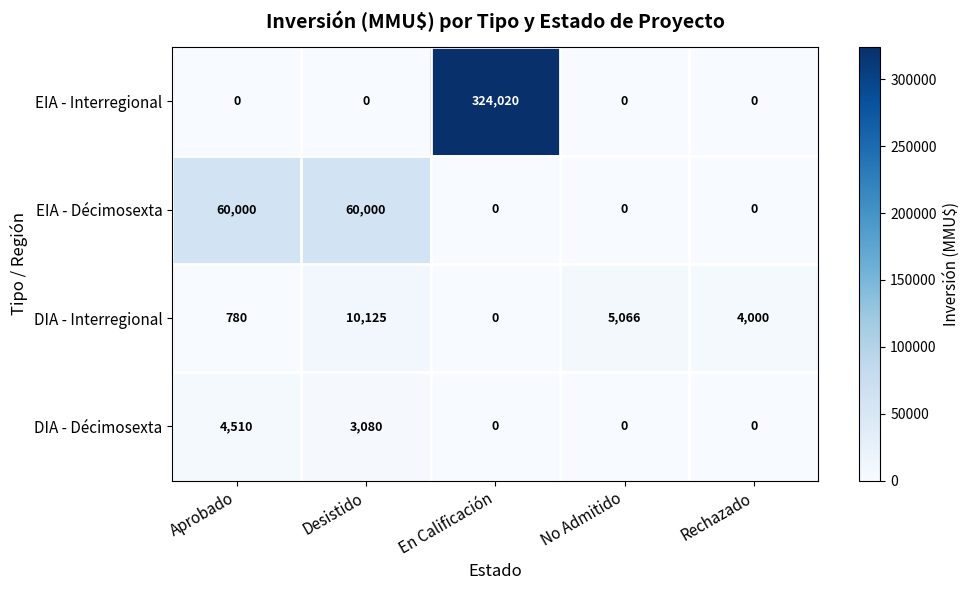

At how many categories does at least one series exceed 184659?

1